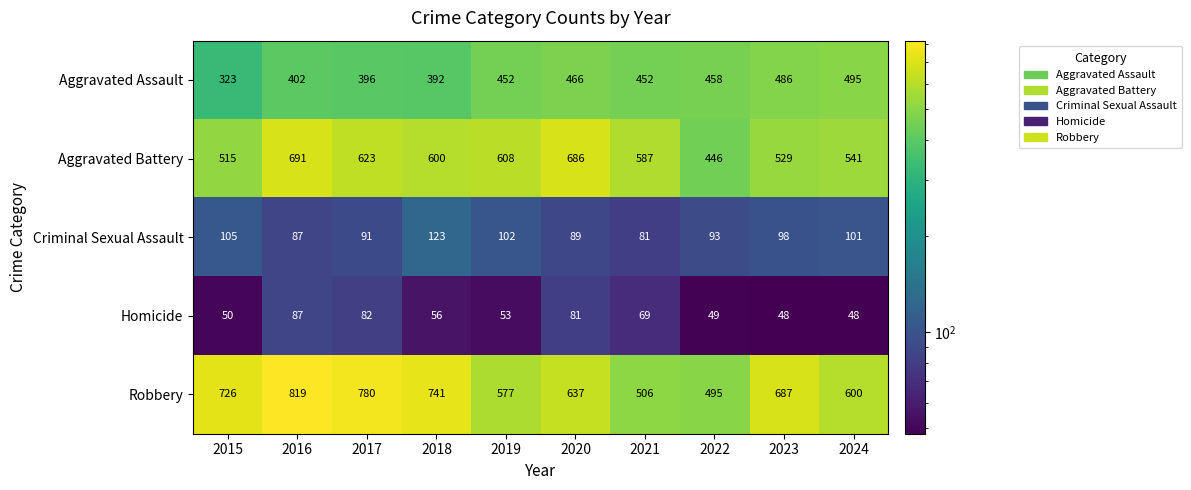

Read the Aggravated Battery value at 2023.

529